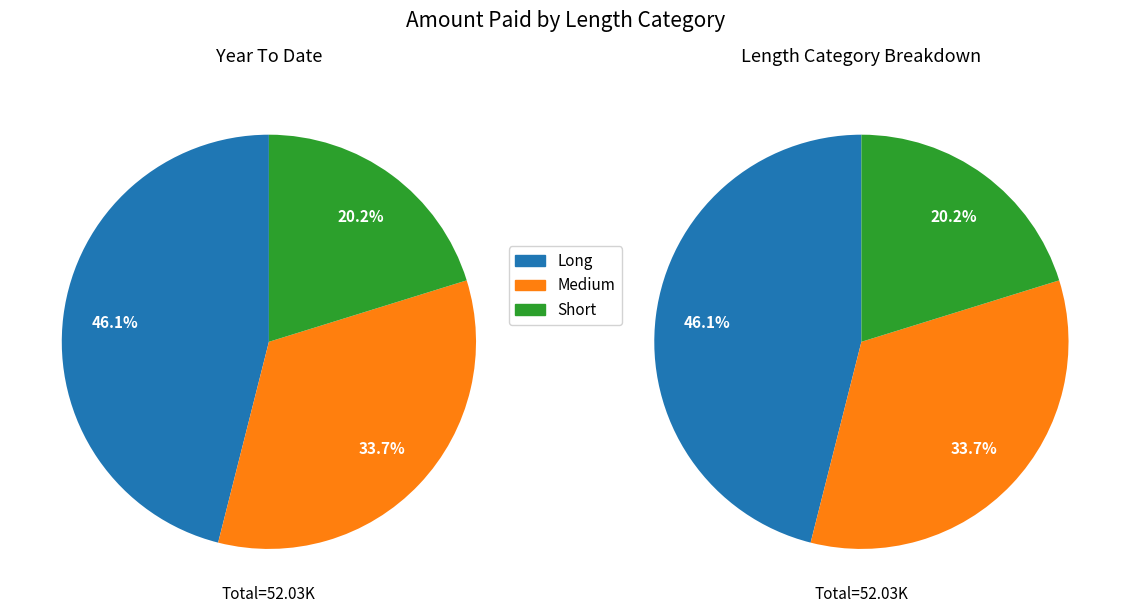

True or false: Family accounts for 17% of the total.

False